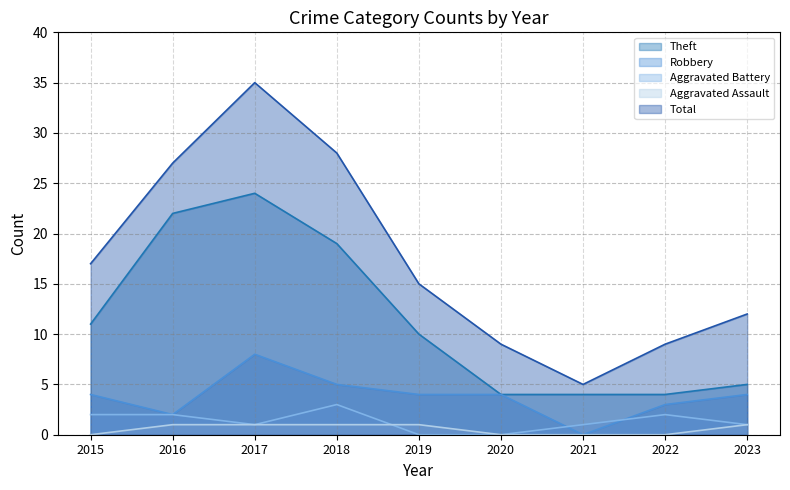

Rank the categories by Aggravated Assault value from lowest to highest.

2015, 2020, 2021, 2022, 2016, 2017, 2018, 2019, 2023